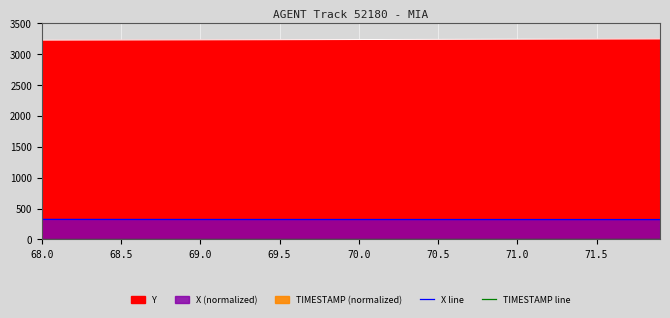

True or false: X line and TIMESTAMP line intersect in this chart.

False